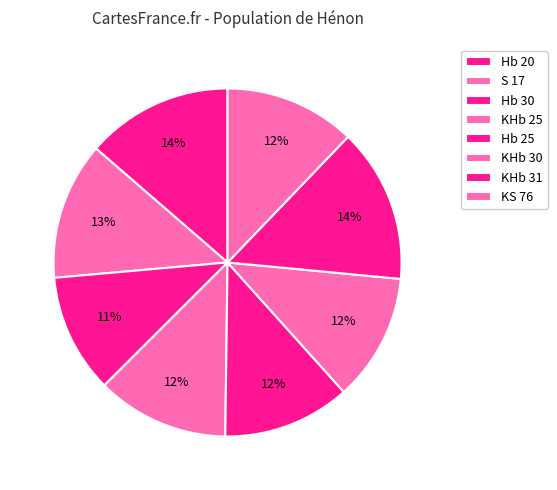

What percentage is the S 17 slice, to the nearest percent?

13%